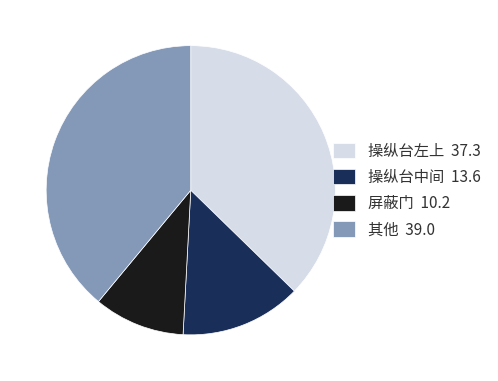

Does any single category account for the majority?

No